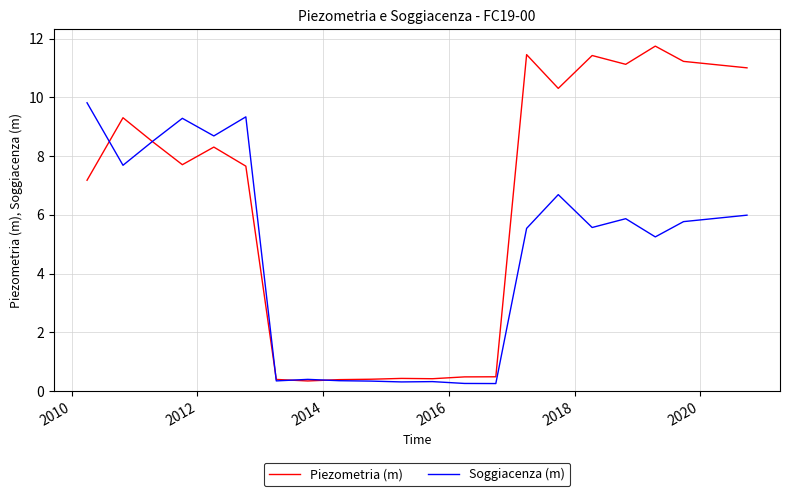

Which series has the largest total across all categories?

Piezometria (m)